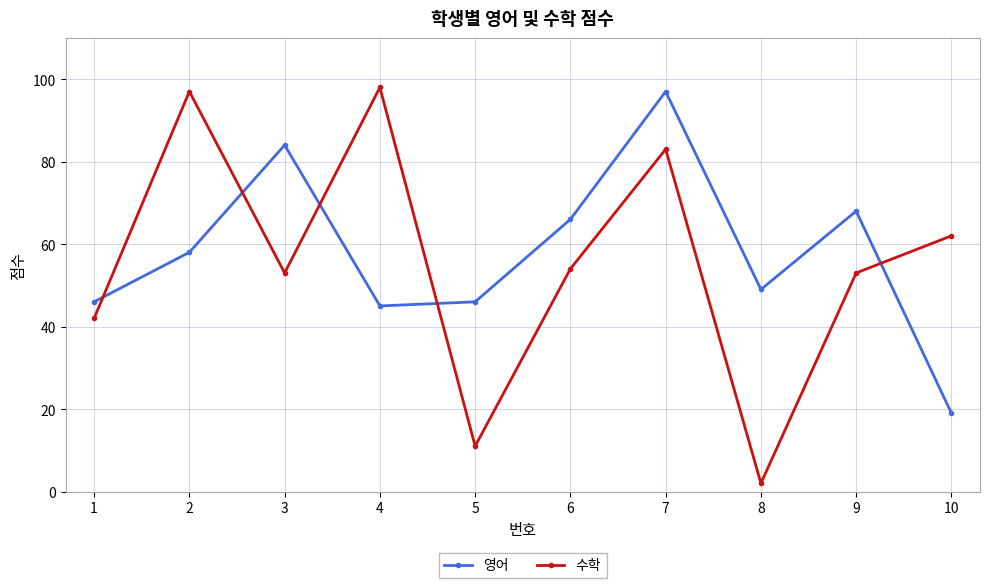

How many interior local peaks does the 수학 series have?

3